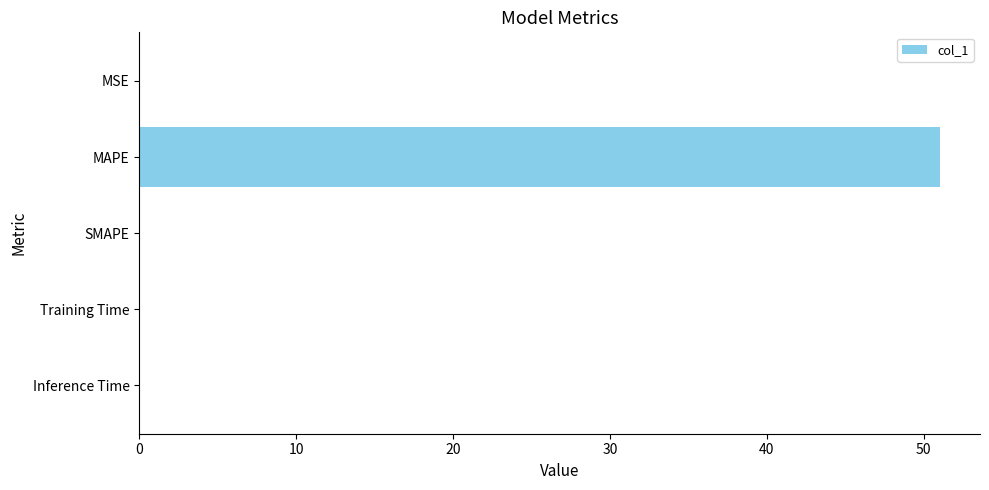

Is it true that the value at Inference Time is 0.0?

True